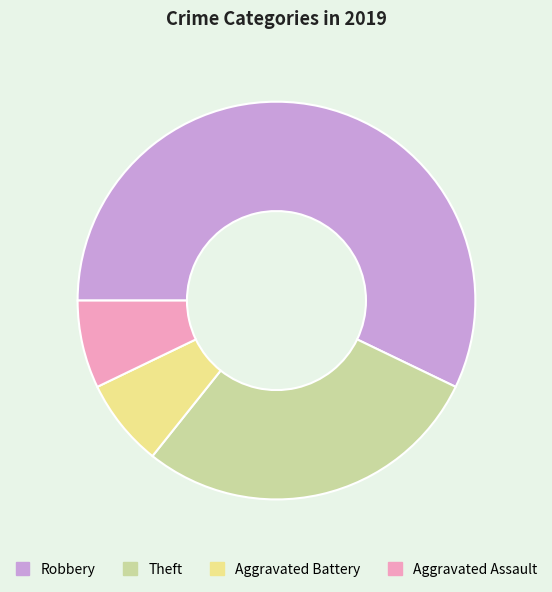

Do Aggravated Battery and Robbery together represent more than half of the pie?

Yes